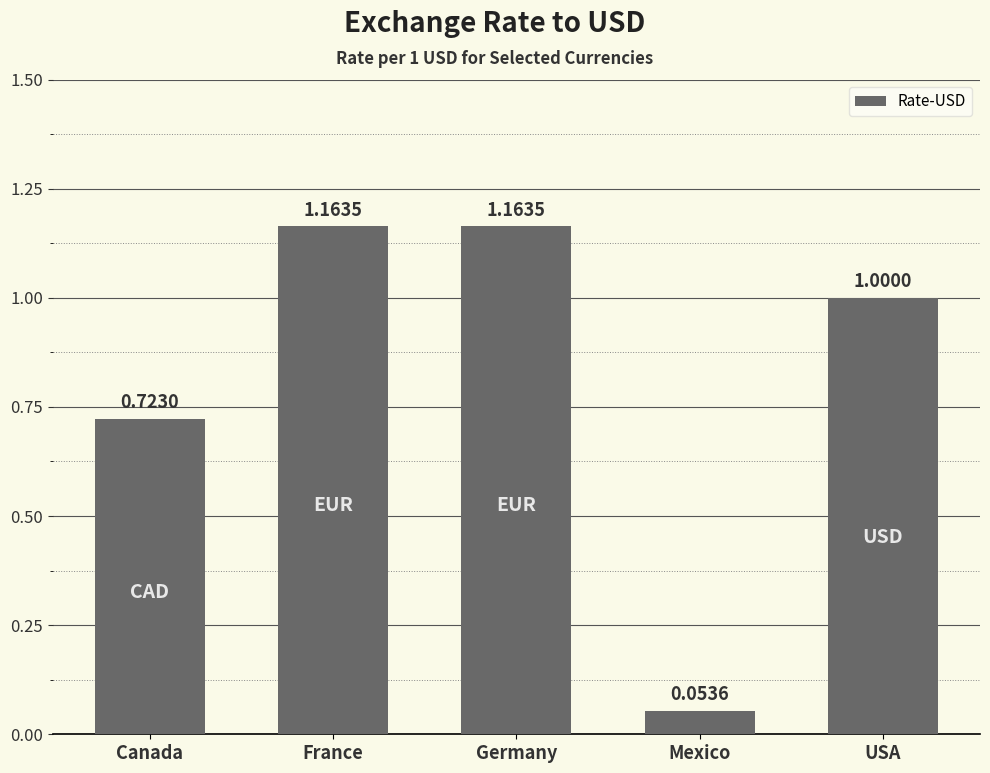

How many values are below 1?

2